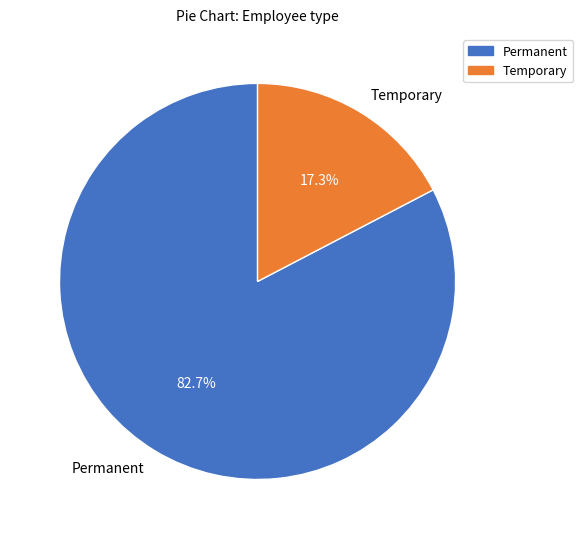

Between Temporary and Permanent, which is larger?

Permanent